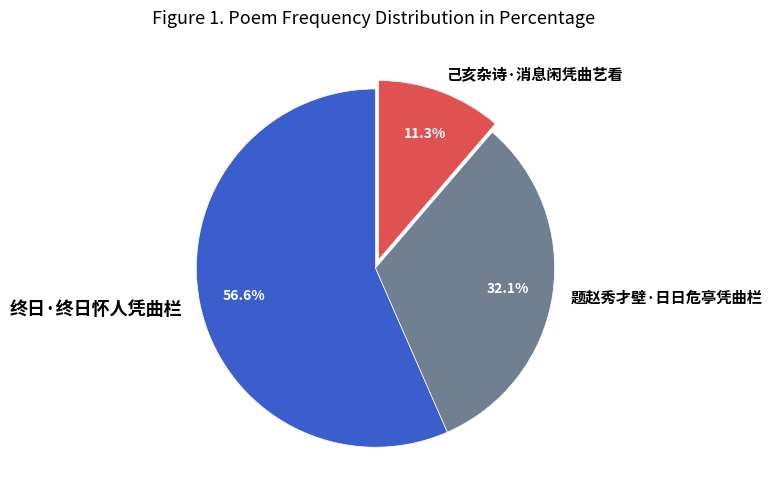

To the nearest percent, what is the difference between the largest and smallest slice percentages?

45%